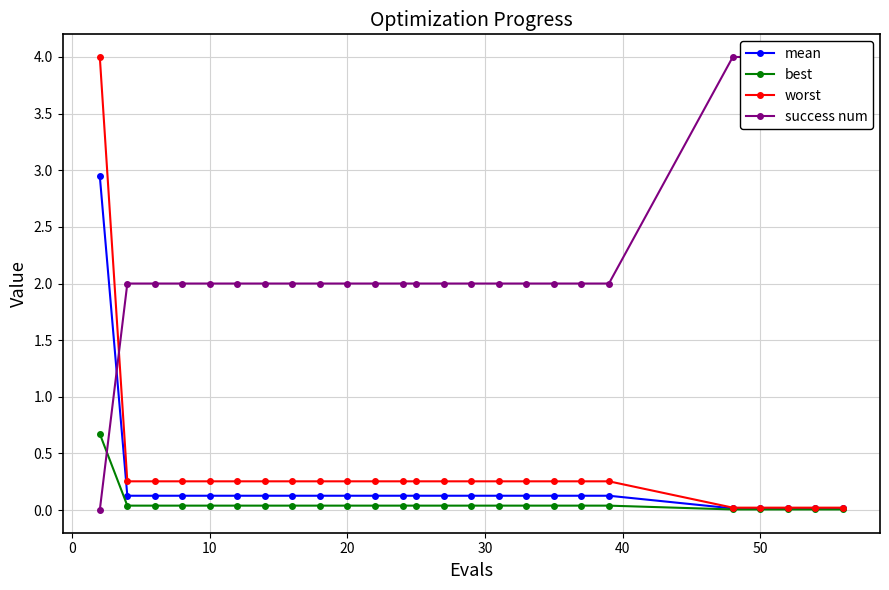

Reading left to right, extract all data points from this chart.

mean: 2.9	0.1	0.1	0.1	0.1	0.1	0.1	0.1	0.1	0.1	0.1	0.1	0.1	0.1	0.1	0.1	0.1	0.1	0.1	0.1	0.0	0.0	0.0	0.0	0.0
best: 0.7	0.0	0.0	0.0	0.0	0.0	0.0	0.0	0.0	0.0	0.0	0.0	0.0	0.0	0.0	0.0	0.0	0.0	0.0	0.0	0.0	0.0	0.0	0.0	0.0
worst: 4.0	0.3	0.3	0.3	0.3	0.3	0.3	0.3	0.3	0.3	0.3	0.3	0.3	0.3	0.3	0.3	0.3	0.3	0.3	0.3	0.0	0.0	0.0	0.0	0.0
success num: 0.0	2.0	2.0	2.0	2.0	2.0	2.0	2.0	2.0	2.0	2.0	2.0	2.0	2.0	2.0	2.0	2.0	2.0	2.0	2.0	4.0	4.0	4.0	4.0	4.0